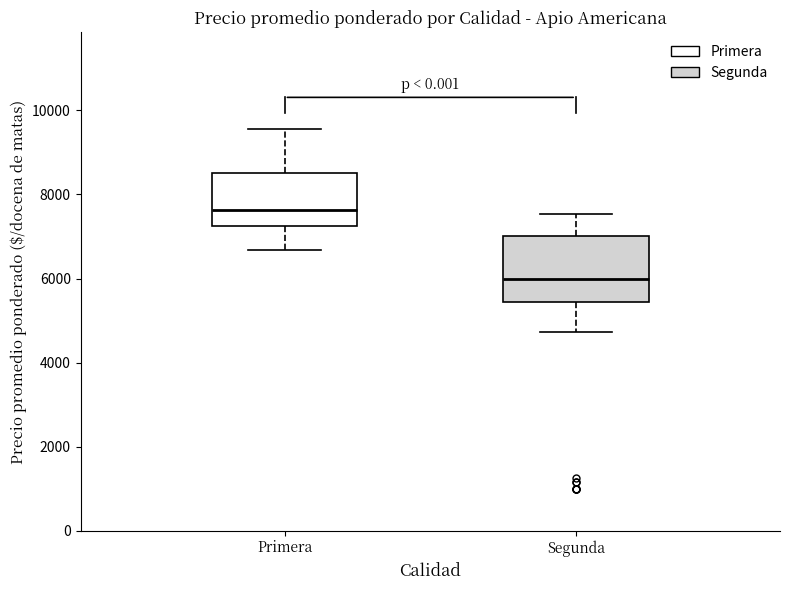

Reading left to right, read every box against the y-axis: the position of its median line, the range the box covers, and the ends of its whiskers. The values are not printed on the chart, so give them approximately, as read against the axis.

Primera: median 7600, box 7200 to 8600, whiskers 6600 to 9600
Segunda: median 6000, box 5400 to 7000, whiskers 4800 to 7600